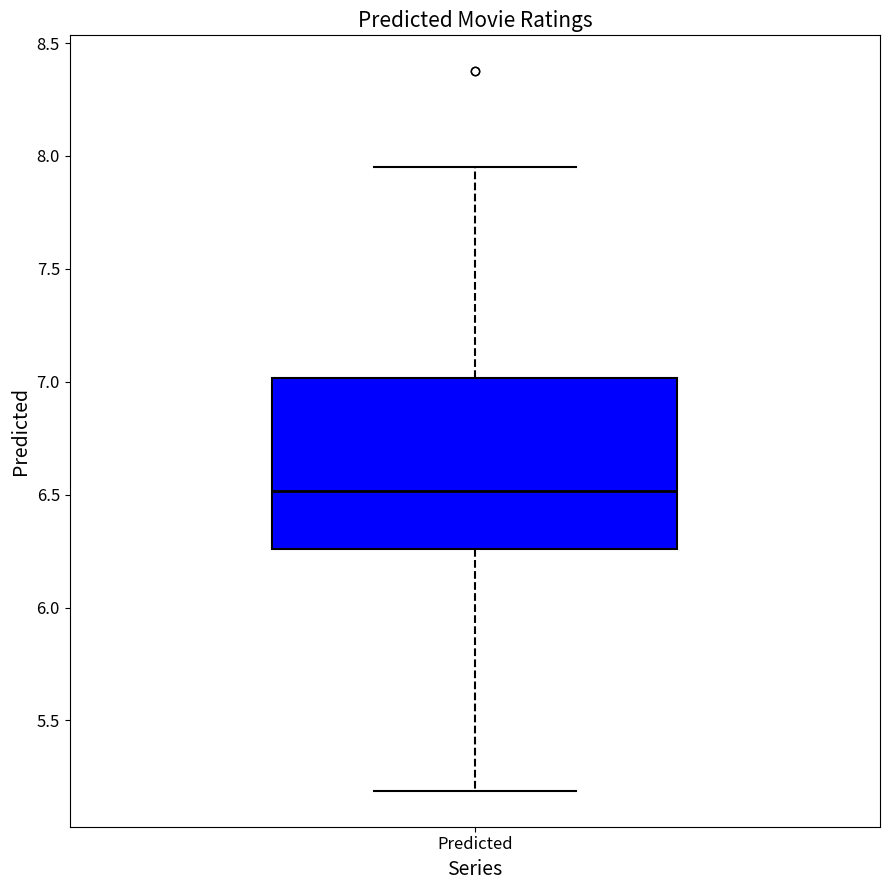

Transcribe this box plot: give where the median line is, the range the box spans, and where the two whiskers end, as read against the y-axis. The values are not printed on the chart, so give them approximately, as read against the axis.

median 6.50, box 6.25 to 7.00, whiskers 5.20 to 7.95